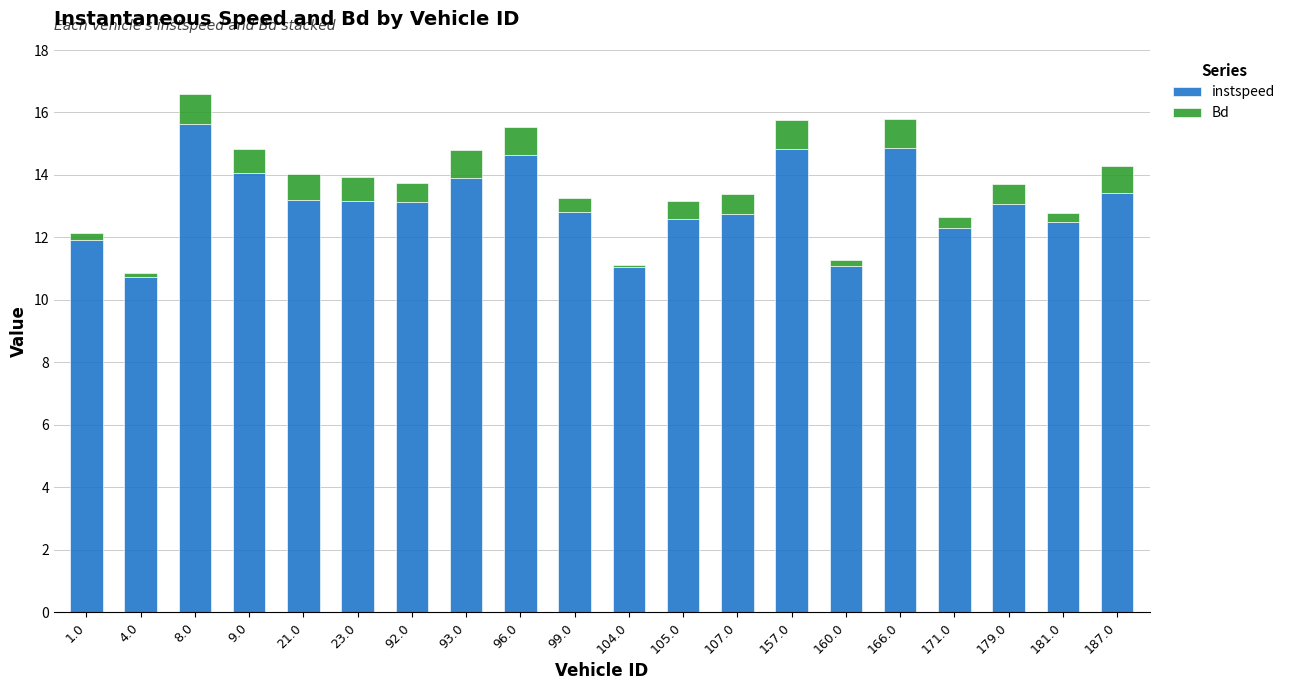

The instspeed series shows 9.1 at 157.0. True or false?

False